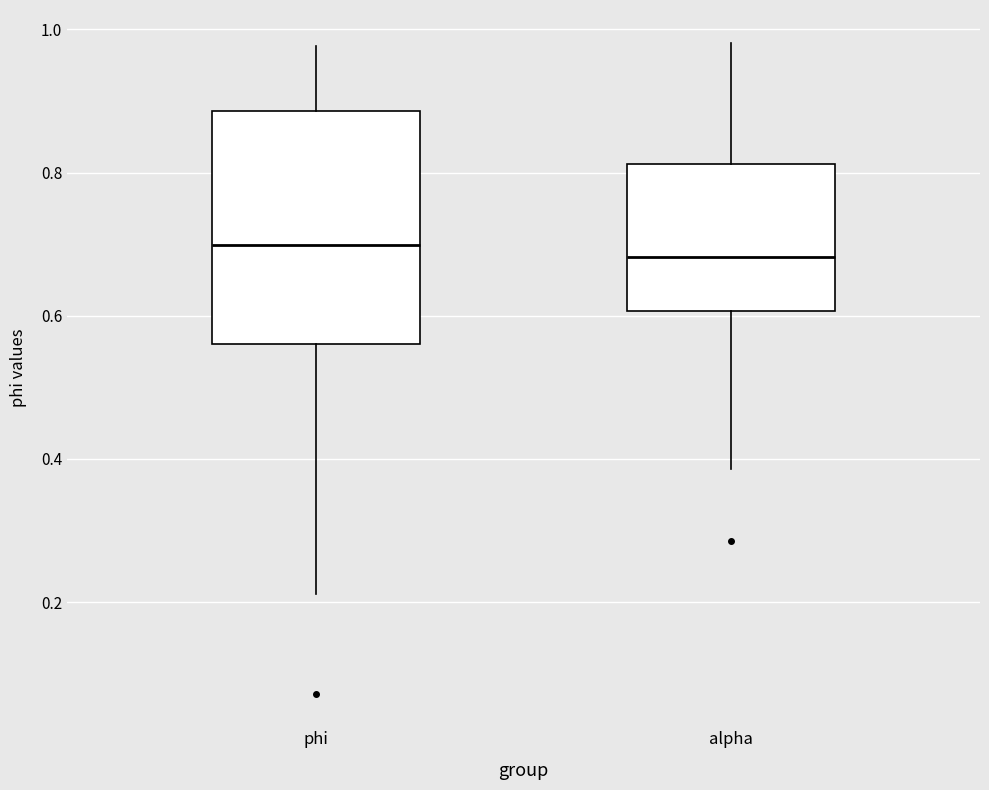

Where is the lower edge of the box for phi on the y-axis? The values are not printed on the chart, so give them approximately, as read against the axis.

0.56